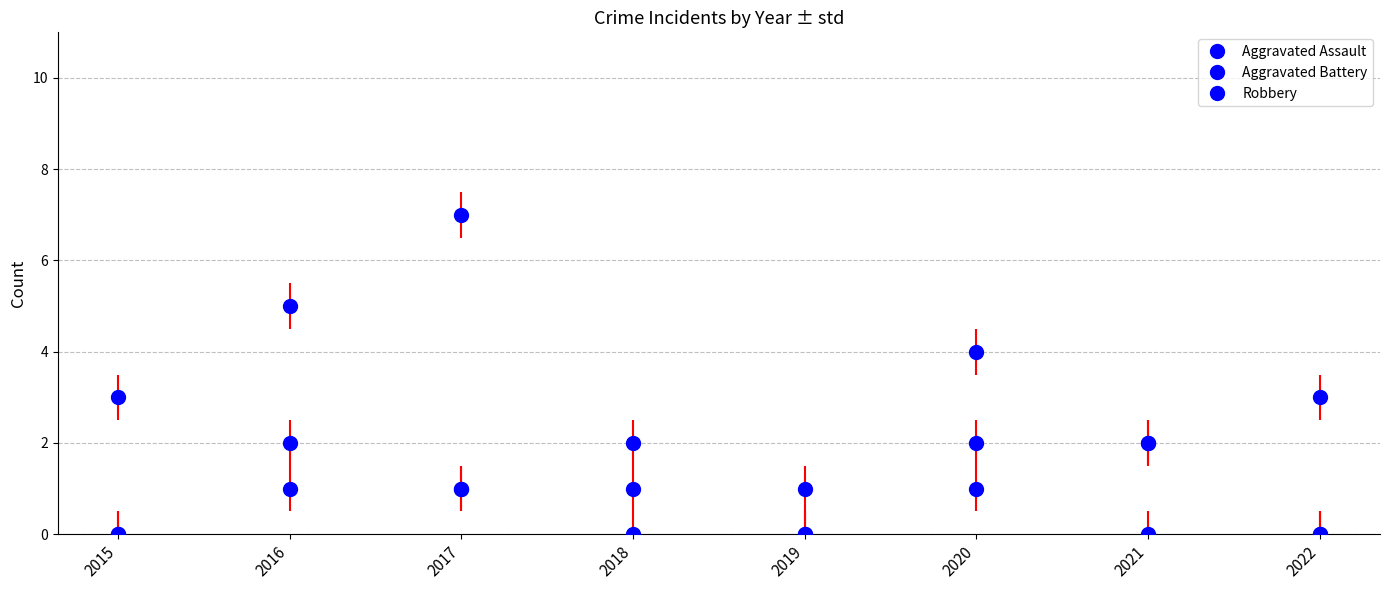

Is the value of Aggravated Assault at 2015 greater than the value of Aggravated Battery at 2020?

No